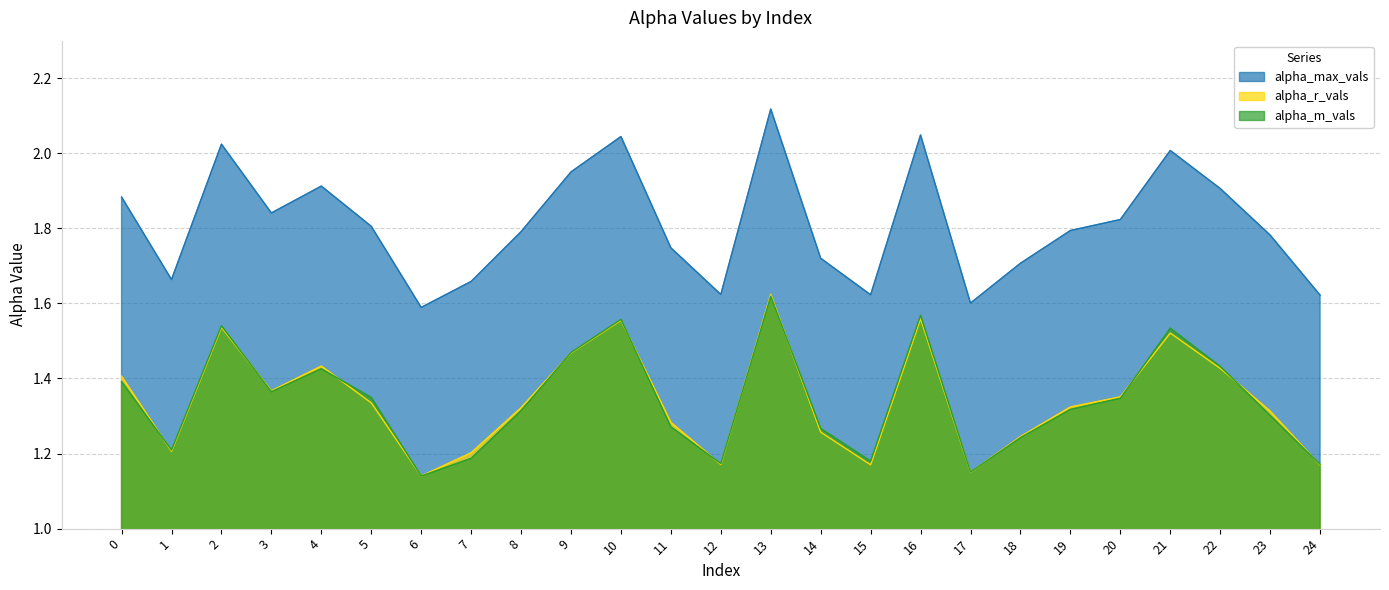

Reading left to right, extract all data points from this chart.

alpha_max_vals: 0=1.9	1=1.7	2=2.0	3=1.8	4=1.9	5=1.8	6=1.6	7=1.7	8=1.8	9=2.0	10=2.0	11=1.7	12=1.6	13=2.1	14=1.7	15=1.6	16=2.0	17=1.6	18=1.7	19=1.8	20=1.8	21=2.0	22=1.9	23=1.8	24=1.6
alpha_r_vals: 0=1.4	1=1.2	2=1.5	3=1.4	4=1.4	5=1.3	6=1.1	7=1.2	8=1.3	9=1.5	10=1.6	11=1.3	12=1.2	13=1.6	14=1.3	15=1.2	16=1.6	17=1.1	18=1.2	19=1.3	20=1.4	21=1.5	22=1.4	23=1.3	24=1.2
alpha_m_vals: 0=1.4	1=1.2	2=1.5	3=1.4	4=1.4	5=1.3	6=1.1	7=1.2	8=1.3	9=1.5	10=1.6	11=1.3	12=1.2	13=1.6	14=1.3	15=1.2	16=1.6	17=1.2	18=1.2	19=1.3	20=1.3	21=1.5	22=1.4	23=1.3	24=1.2